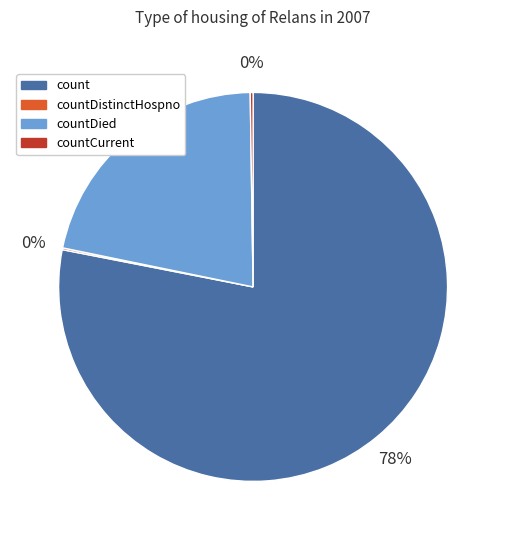

Between count and countDied, which is larger?

count